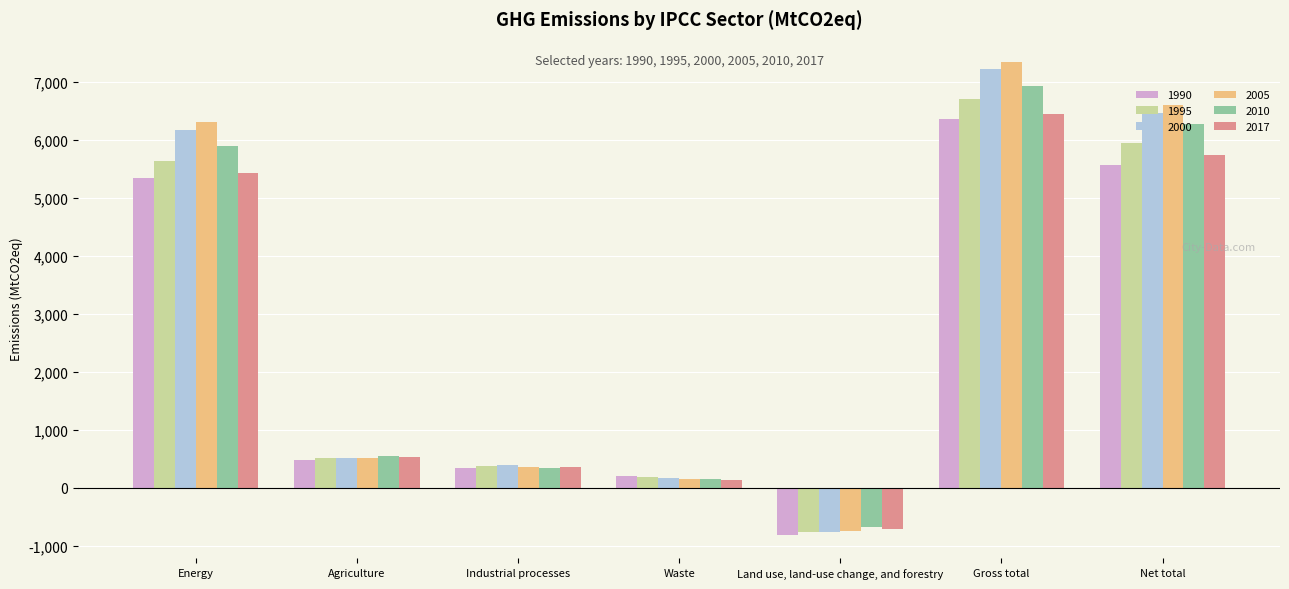

How many negative values does the 2017 series have?

1